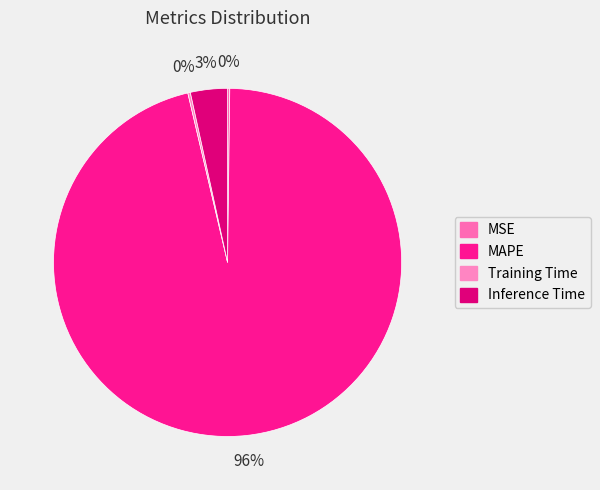

How much of the chart is everything except MSE?

99.8%